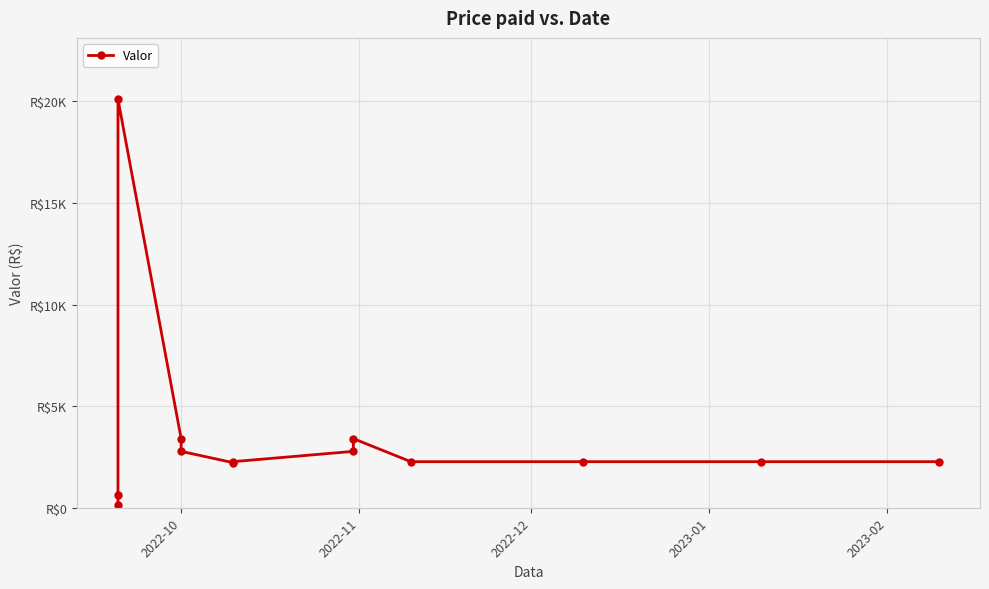

What is the difference between the maximum and minimum values?

19975.1